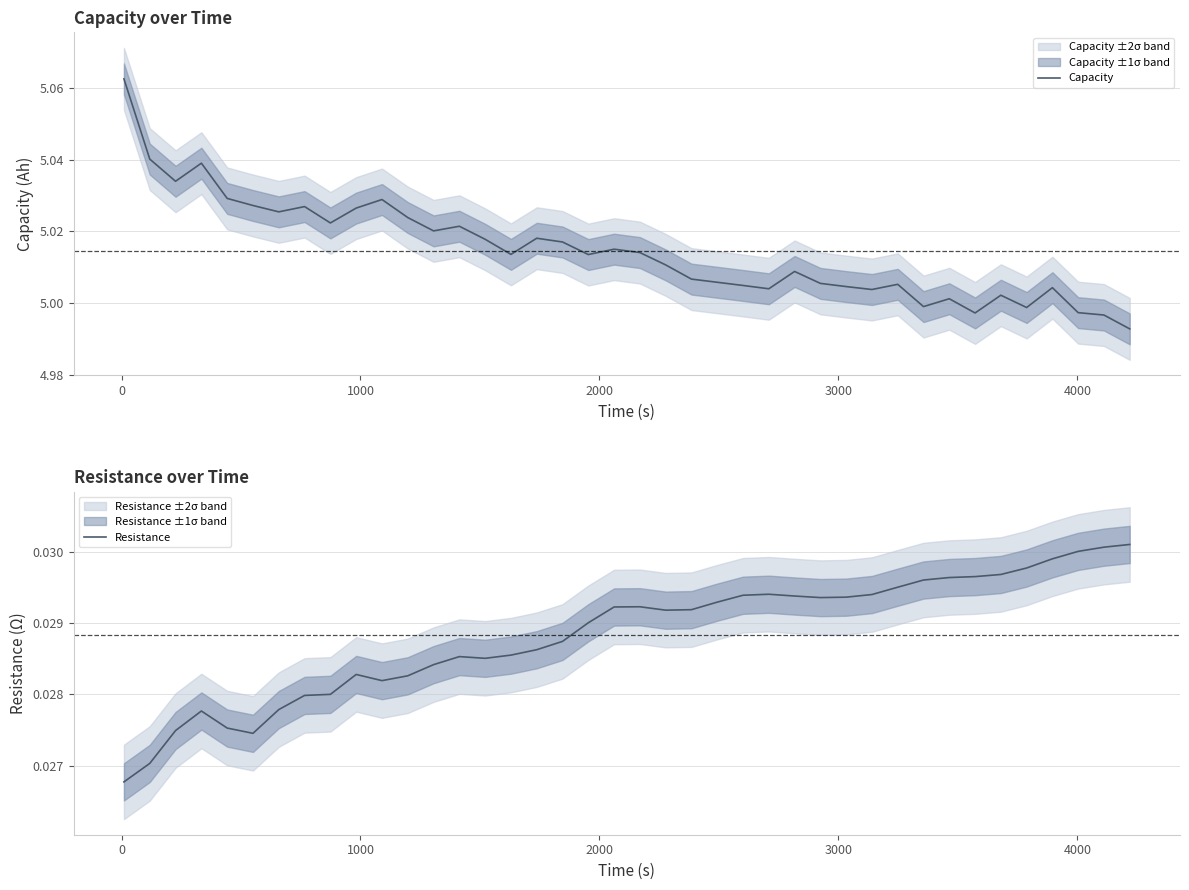

How many values in the Capacity series are below 5?

6